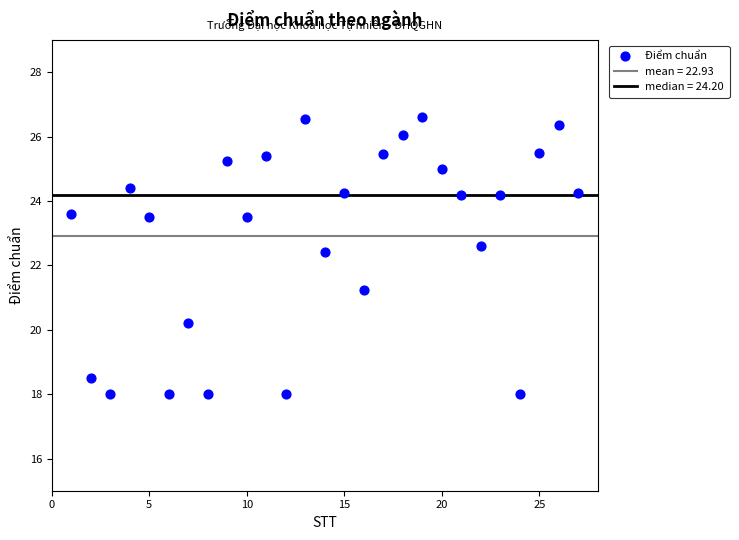

What Y value in the scatter plot is closest to 22?

22.4